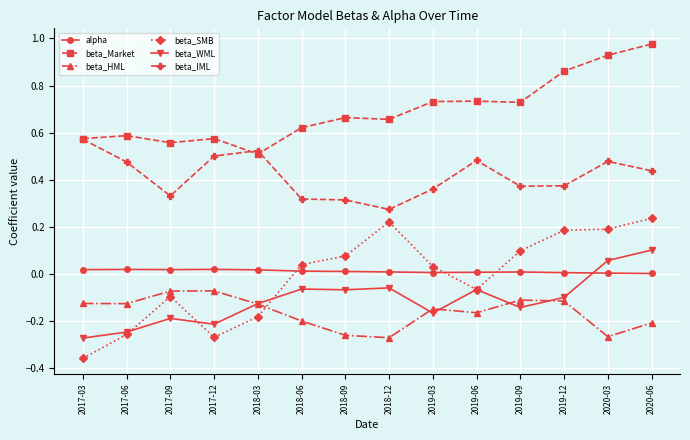

What is the label of the 14th point from the right?

2017-03